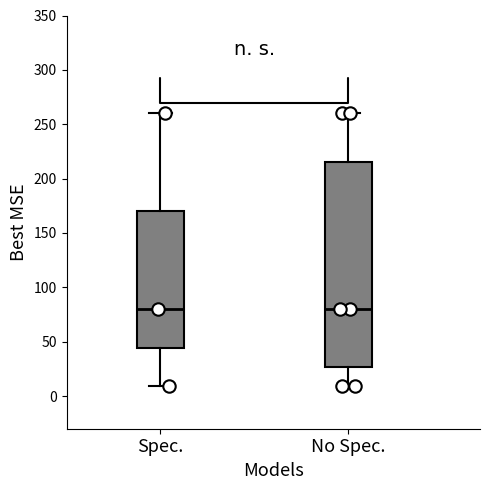

Reading left to right, read every box against the y-axis: the position of its median line, the range the box covers, and the ends of its whiskers. The values are not printed on the chart, so give them approximately, as read against the axis.

Spec.: median 80, box 45 to 170, whiskers 10 to 260
No Spec.: median 80, box 25 to 215, whiskers 10 to 260